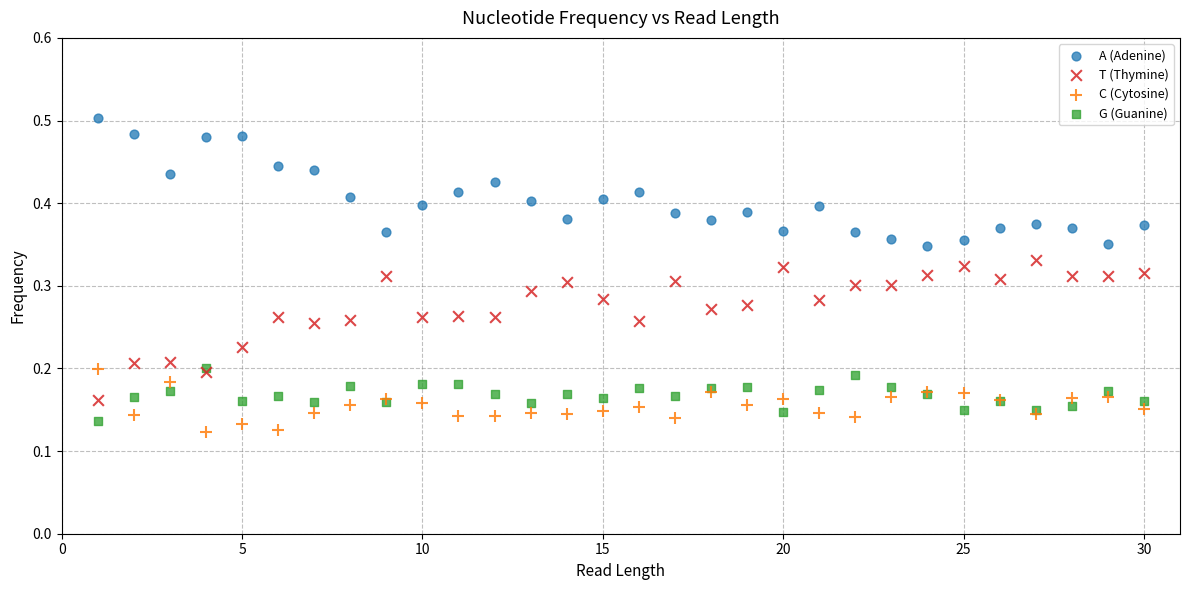

What are all the series names shown in the legend?

A (Adenine), T (Thymine), C (Cytosine), G (Guanine)